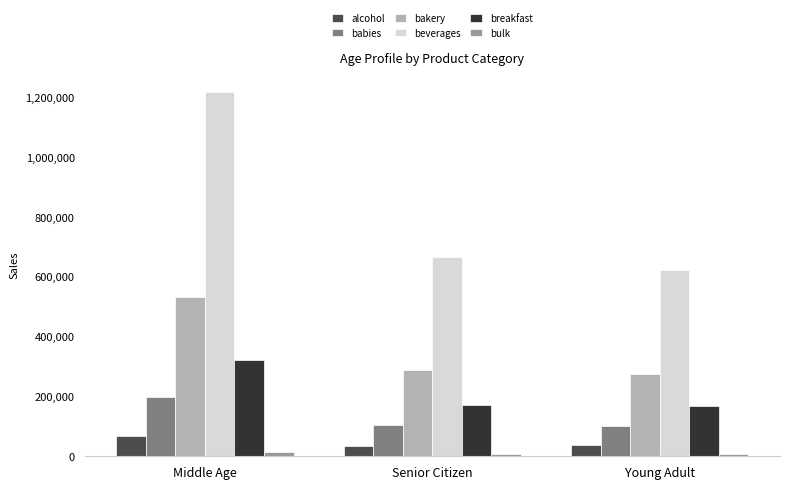

Which series has the largest range (max minus min)?

beverages